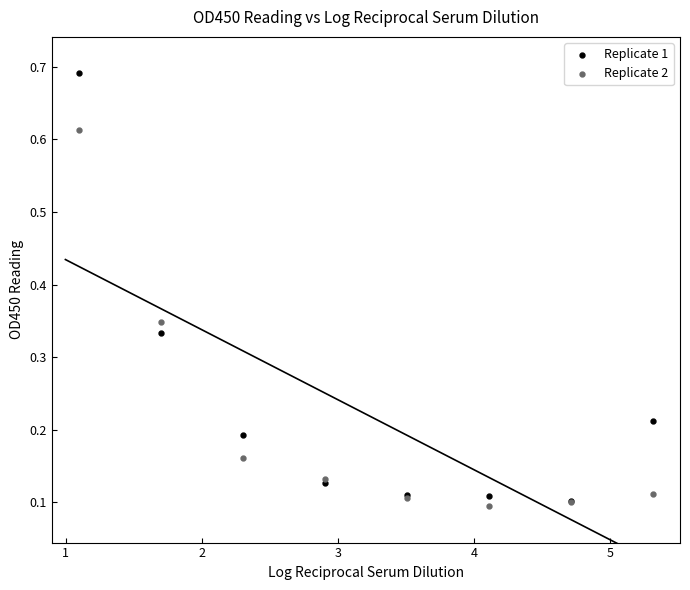

What are all the series names shown in the legend?

Replicate 1, Replicate 2